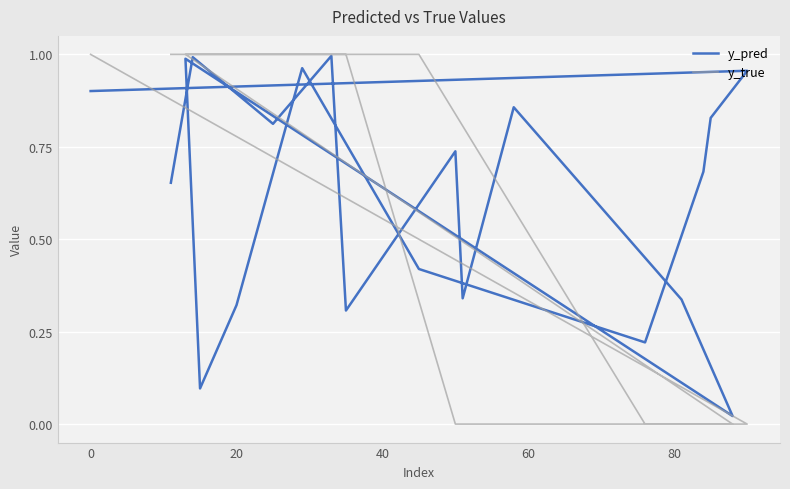

How many times do y_pred and y_true cross each other?

4